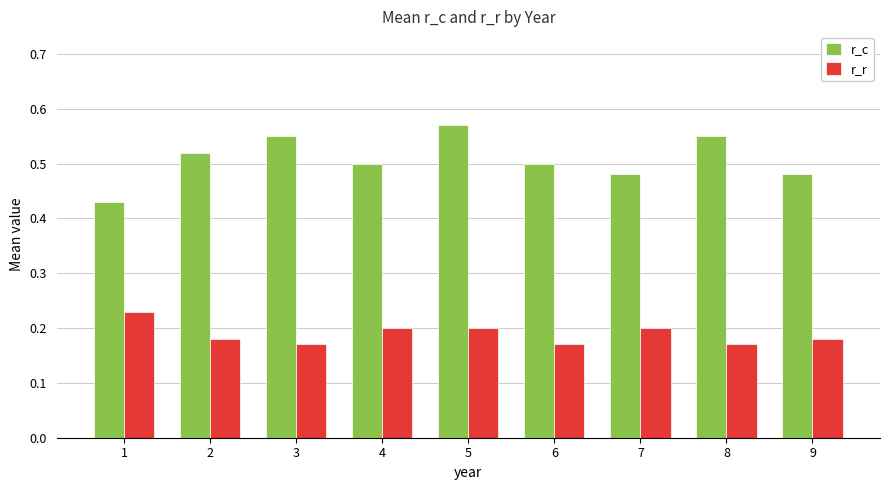

At which category does the chart reach its peak across all series?

5